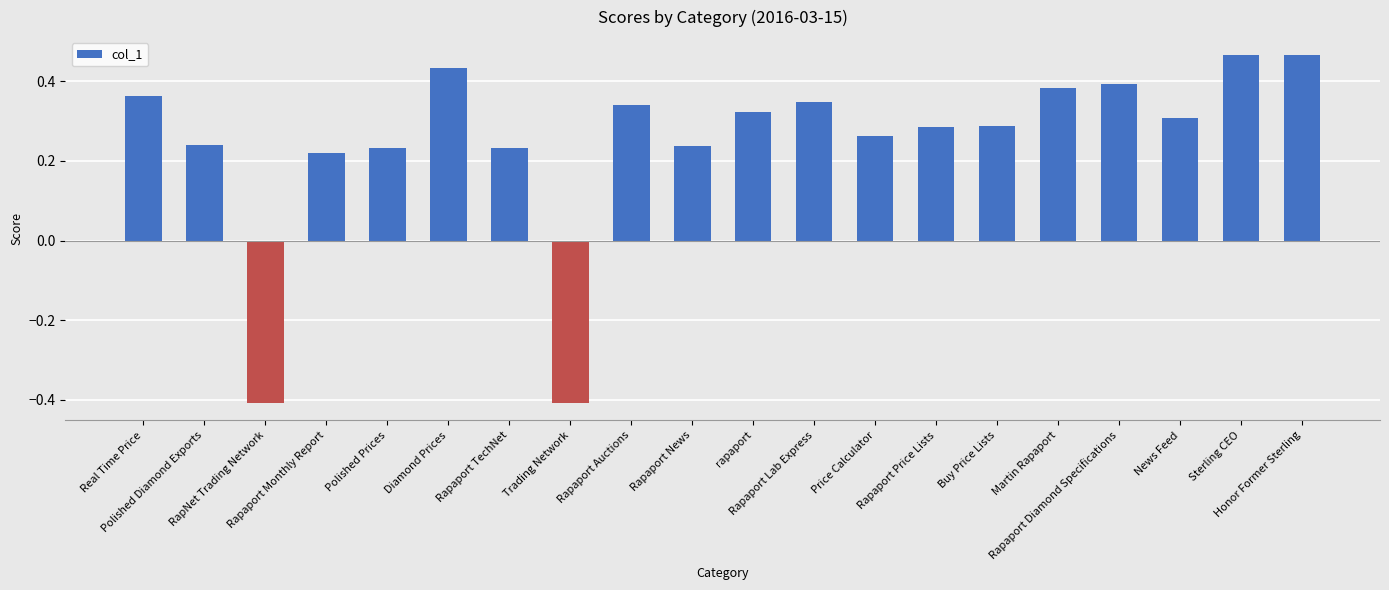

How many values are between 0 and 1?

18